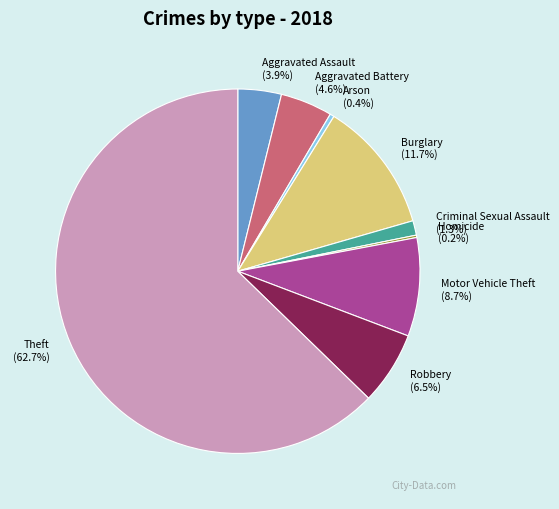

How much of the chart is everything except Aggravated Assault?

96.1%